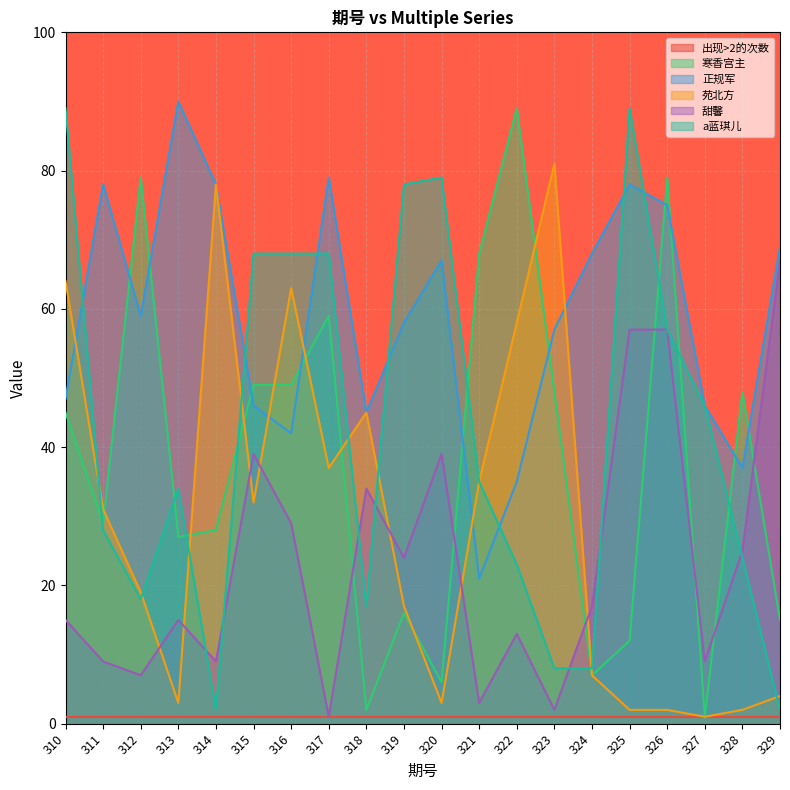

True or false: 苑北方 and 甜馨 intersect in this chart.

True